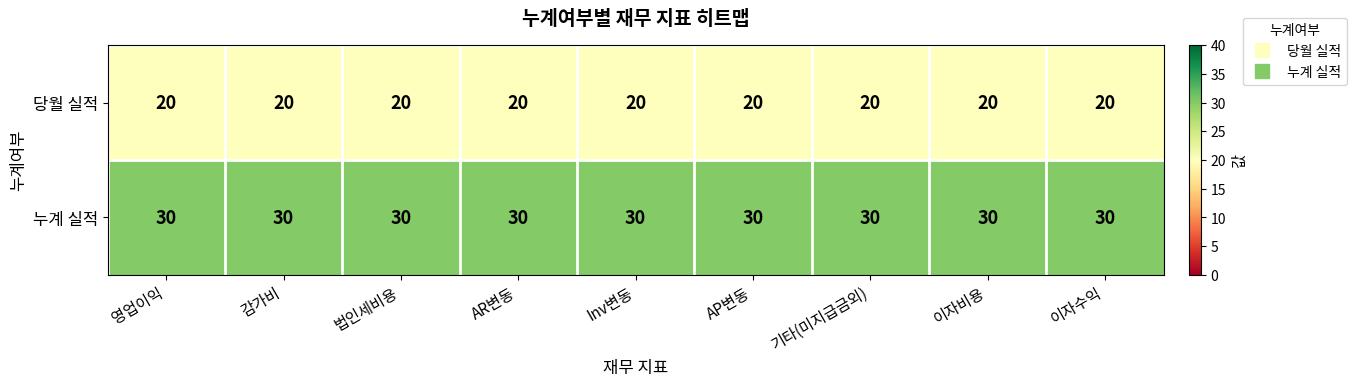

What is the spread (max minus min) of values at AP변동?

10